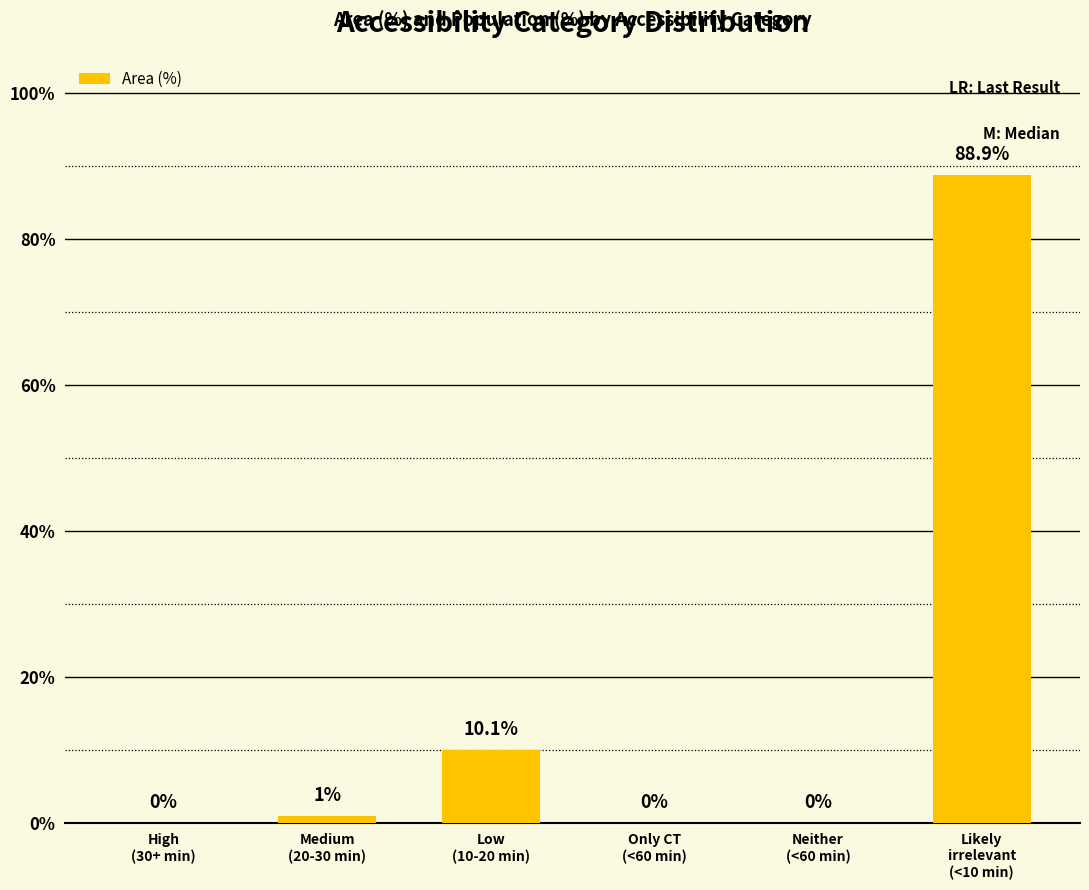

Reading left to right, transcribe all the data shown in this chart.

High
(30+ min)=0.0	Medium
(20-30 min)=1.0	Low
(10-20 min)=10.1	Only CT
(<60 min)=0.0	Neither
(<60 min)=0.0	Likely
irrelevant
(<10 min)=88.9